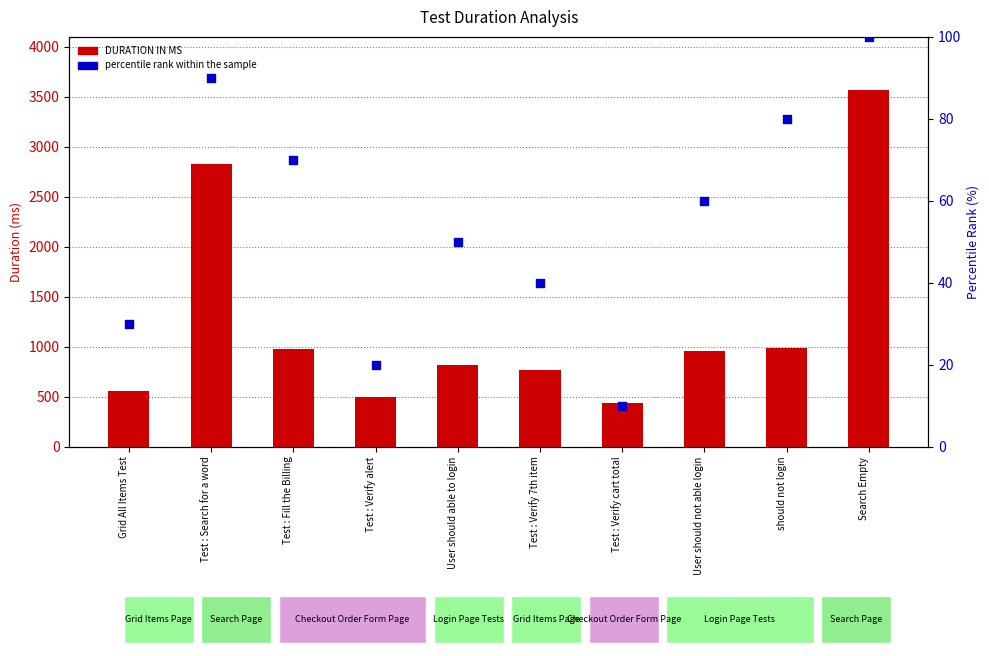

Which series reaches the minimum Y coordinate?

percentile rank within the sample